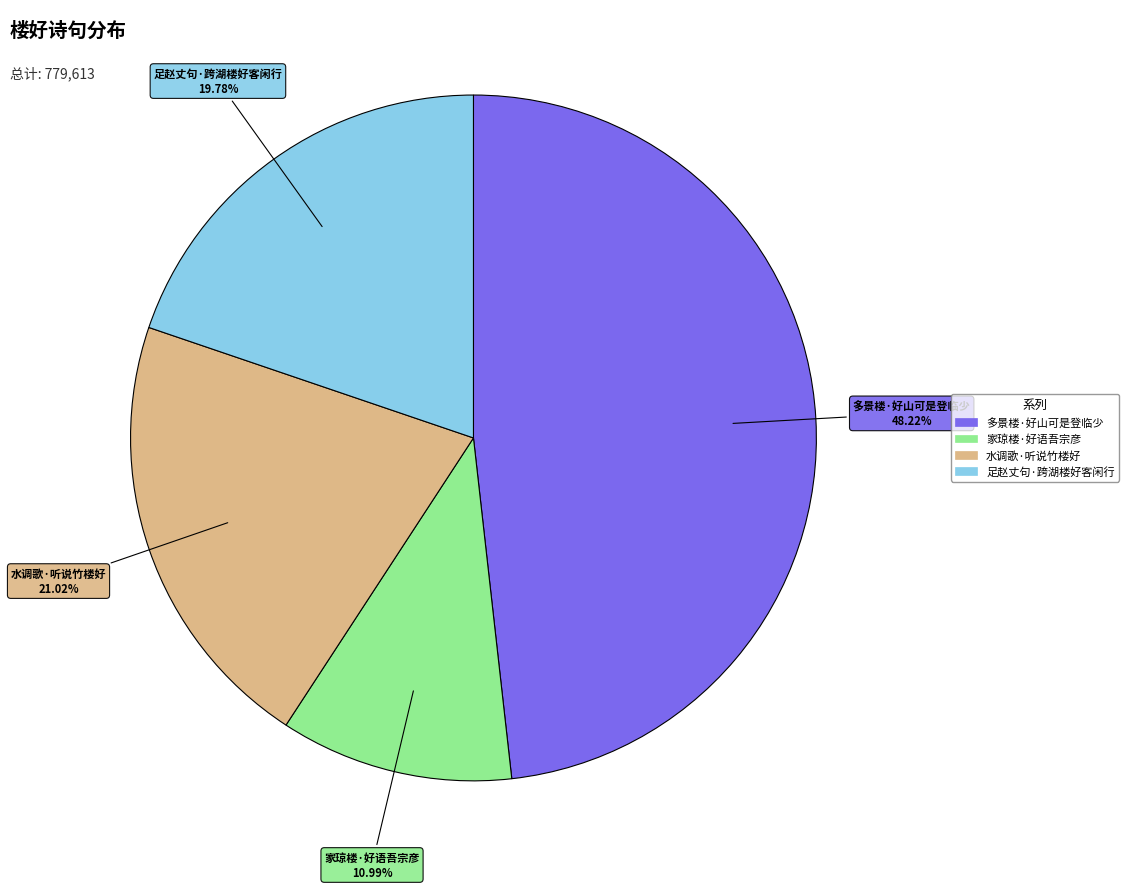

Approximately how many times larger is the value at 足赵丈句·跨湖楼好客闲行 compared to 家琼楼·好语吾宗彦?

1.8